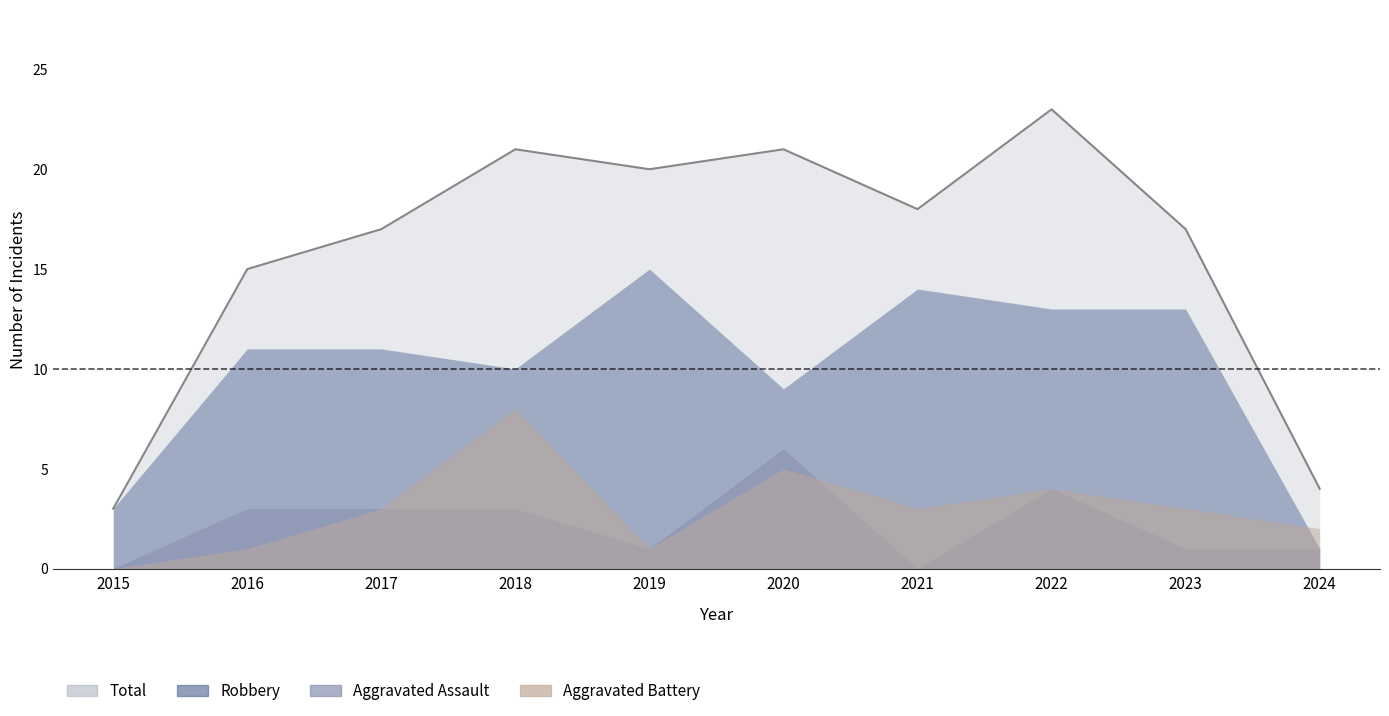

What is the greatest value displayed?

23